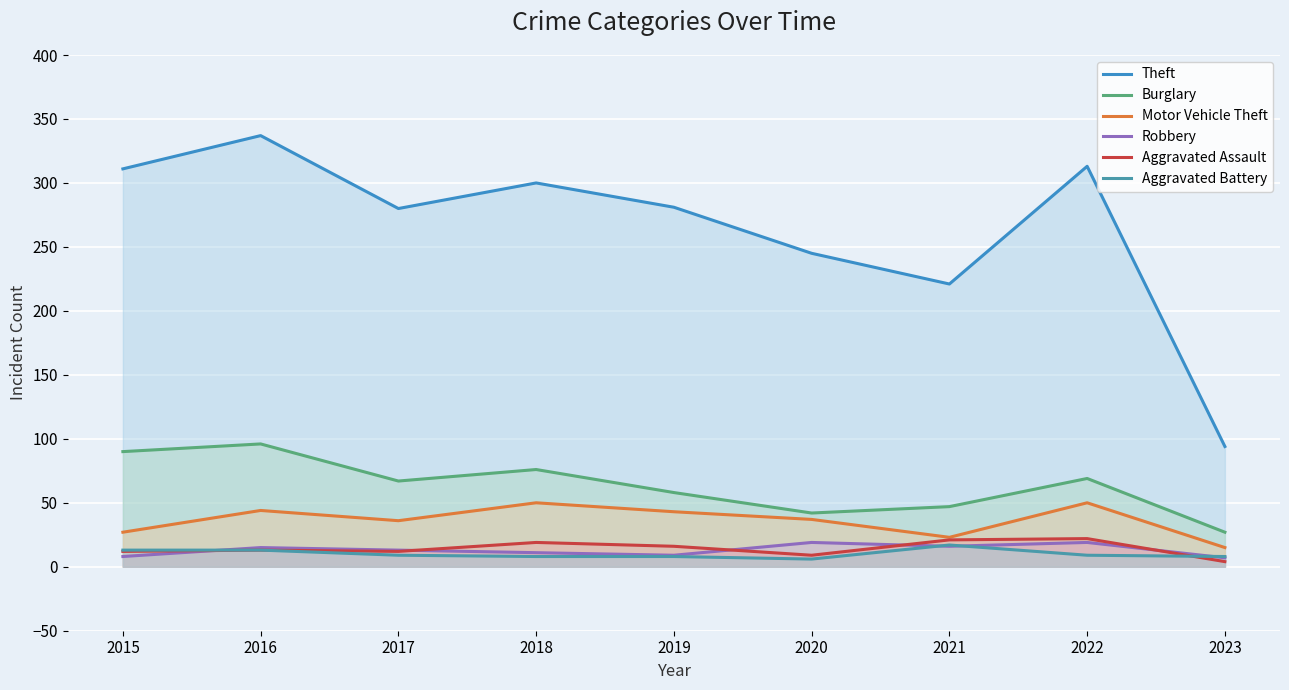

What is the highest value of the Robbery series?

19